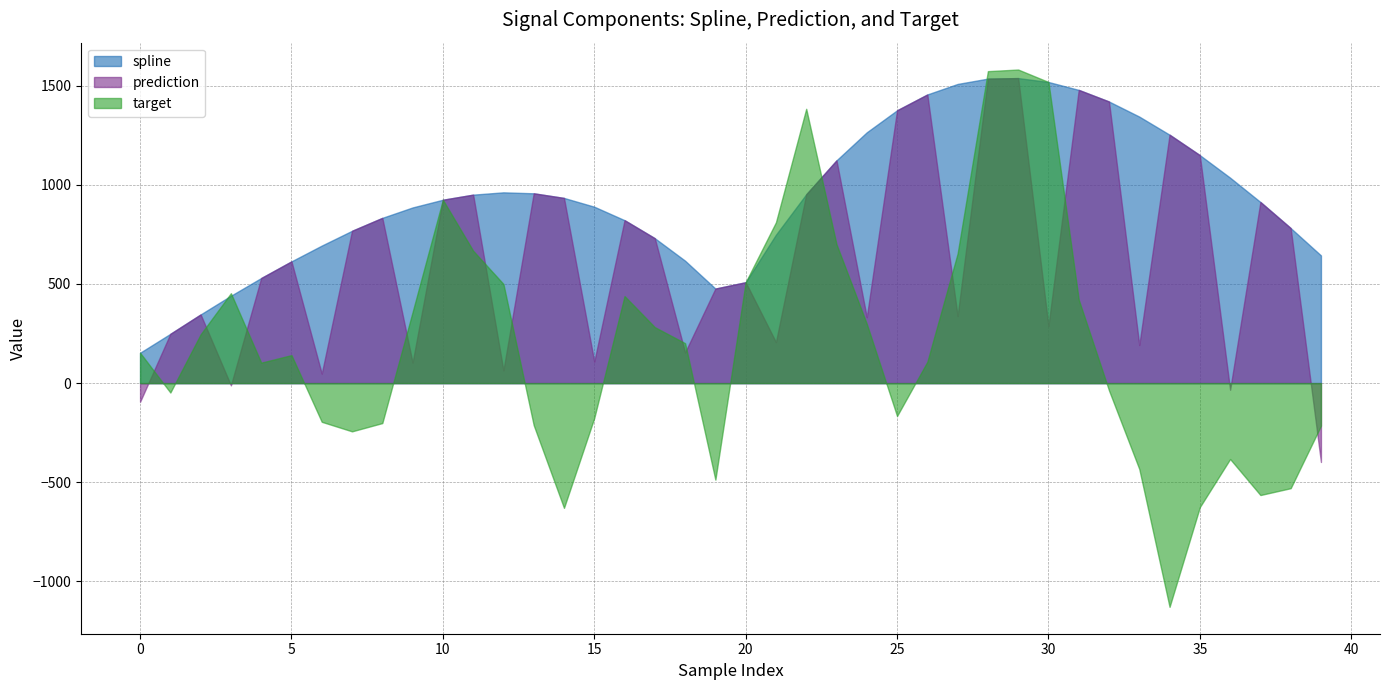

What is the difference between the highest and lowest values at 26?

1348.3